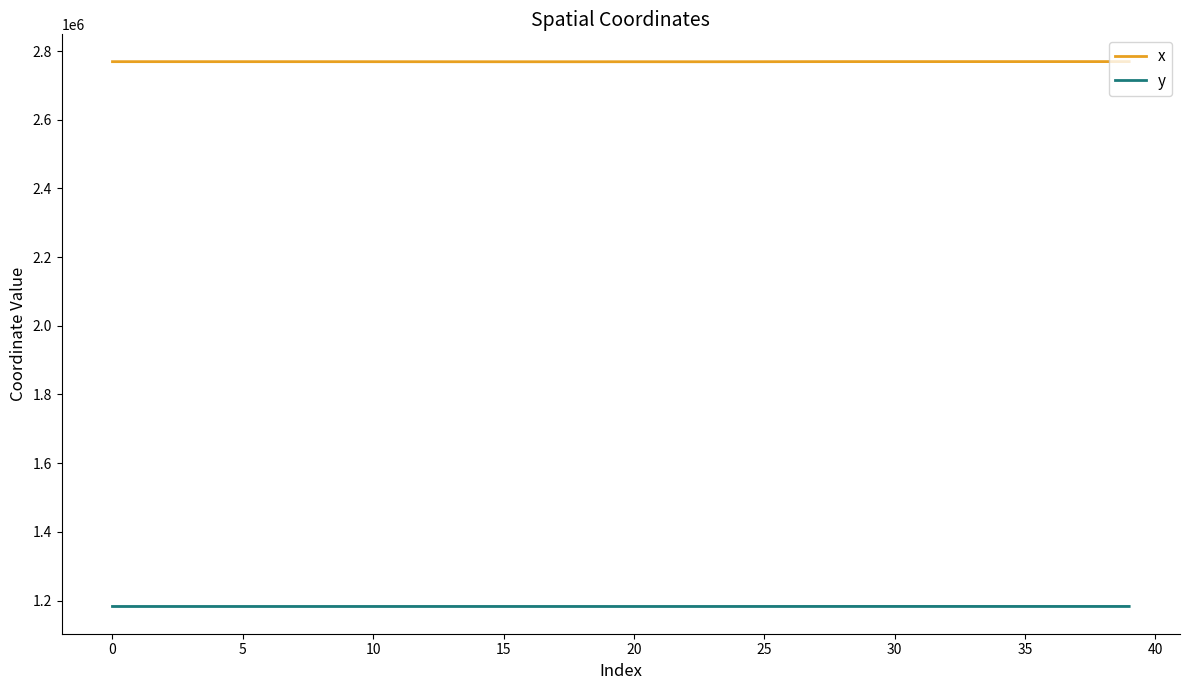

True or false: x and y intersect in this chart.

False